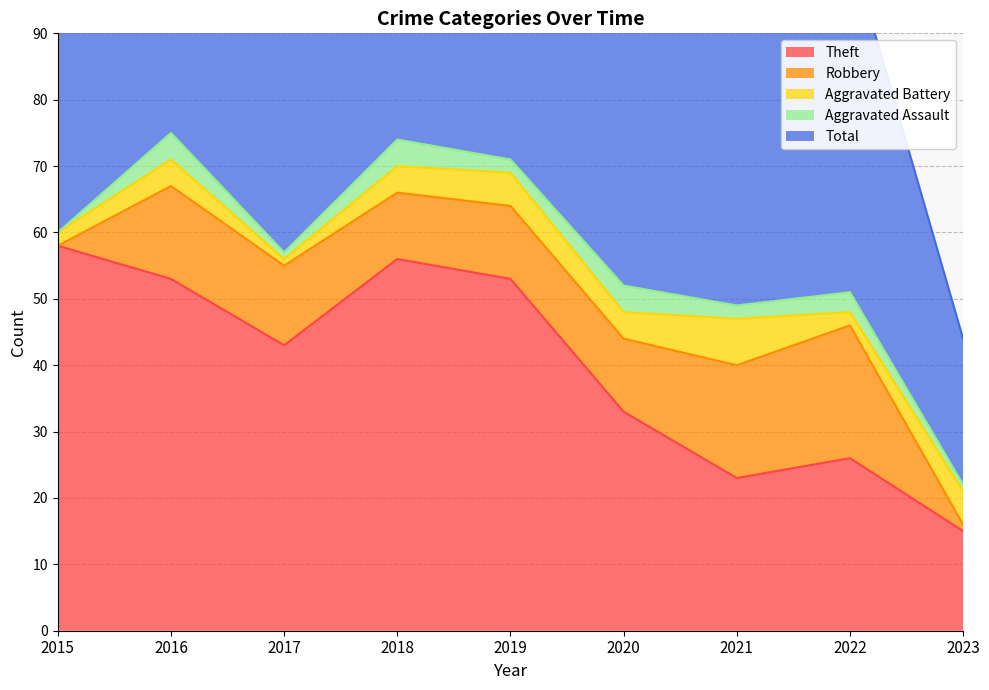

Between 2017 and 2021, which is larger?

2017